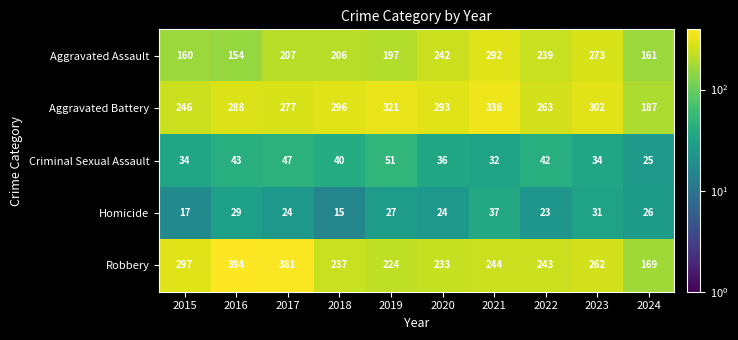

At which category does the chart reach its minimum across all series?

2018